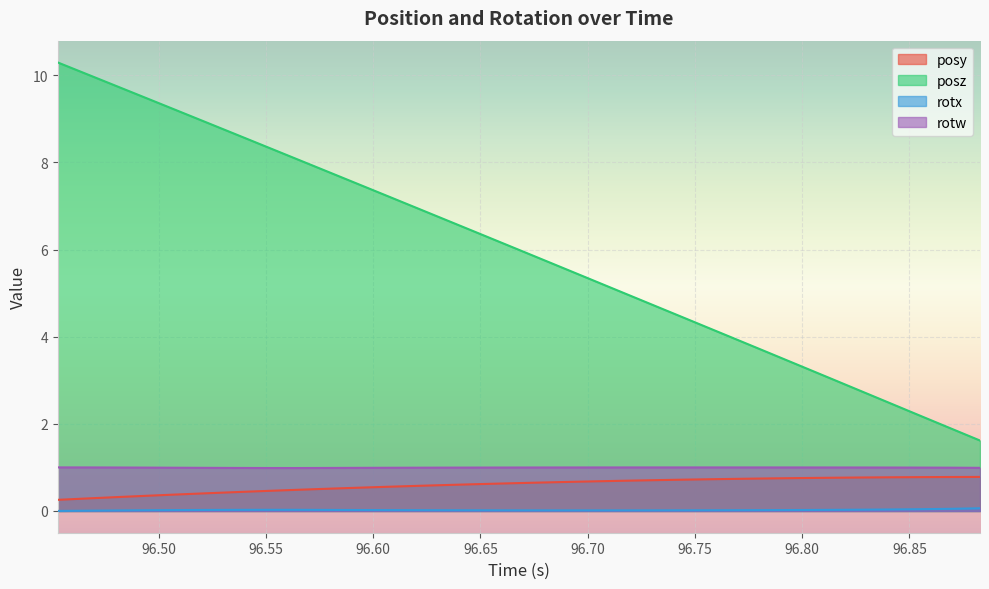

What is the maximum value for posz?

10.3